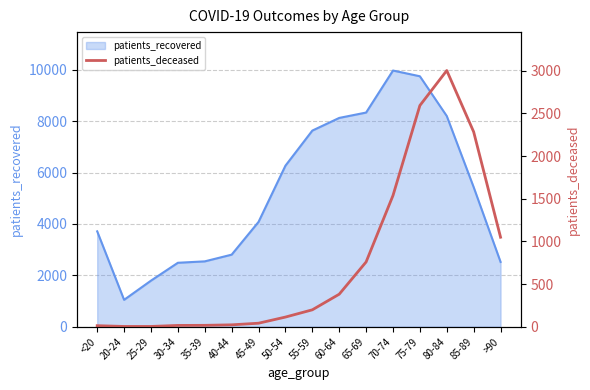

How many data points are above 198?

7